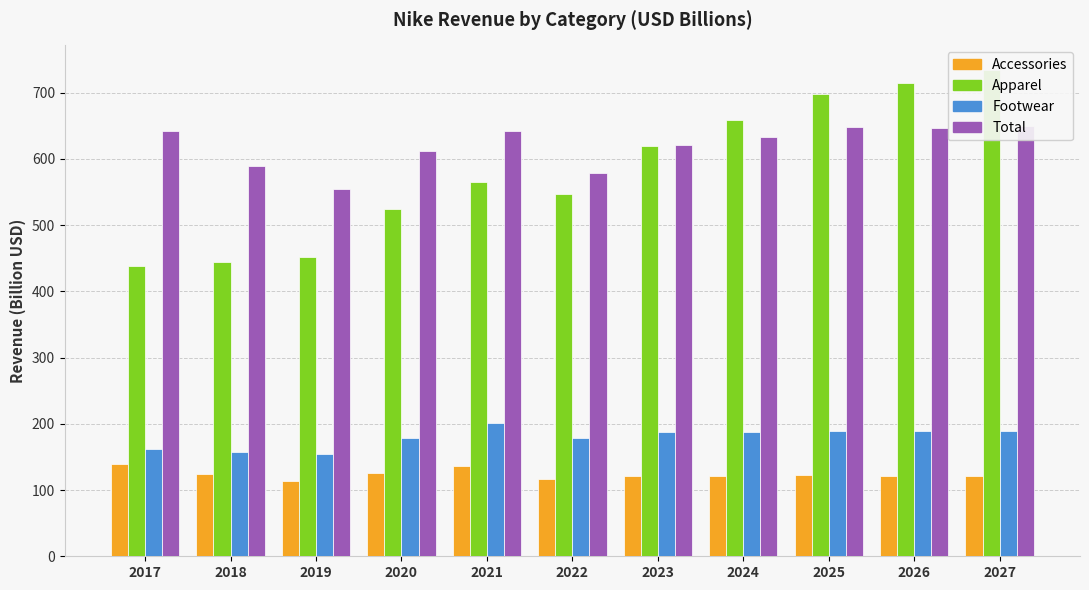

Which label corresponds to the smallest value in the chart?

2019